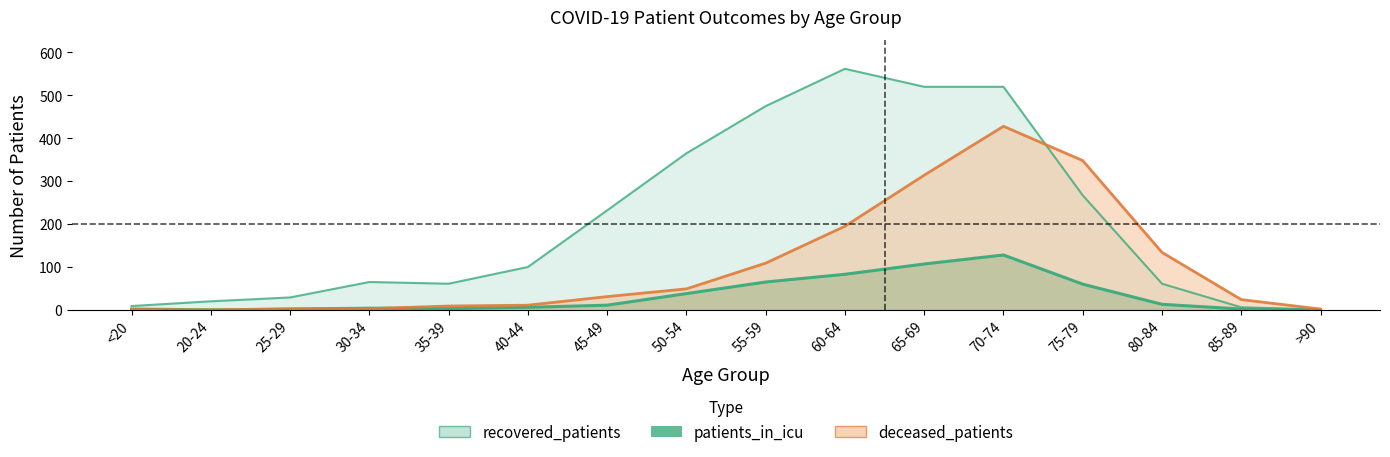

Which label corresponds to the smallest value in the chart?

20-24